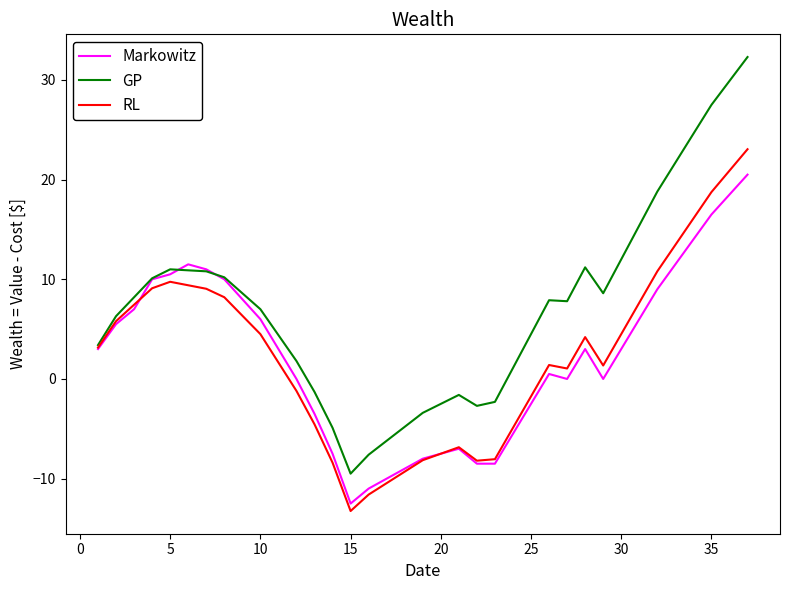

Which series has the widest spread of values?

GP